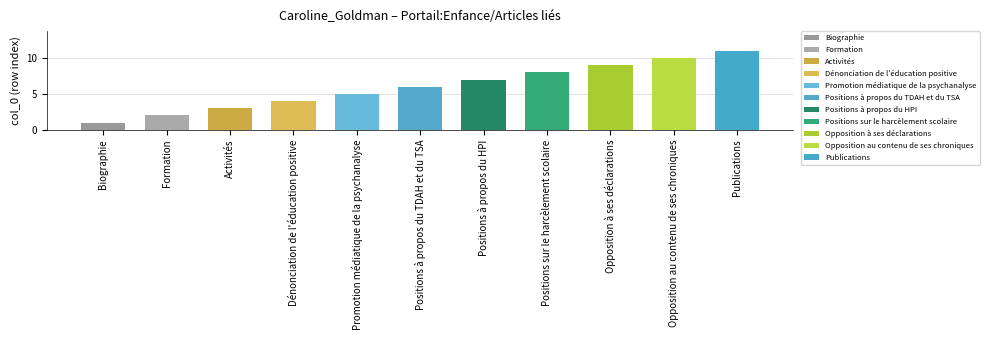

What is the sum of the values at Biographie and Activités?

4